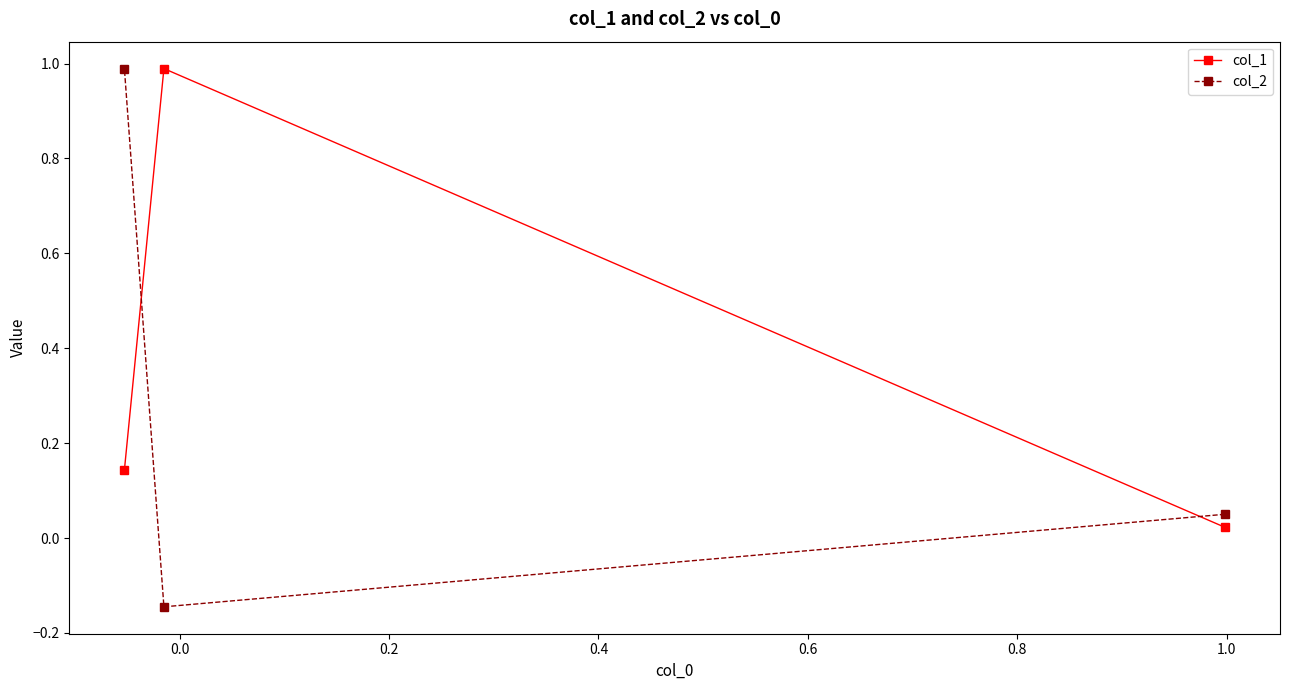

At how many categories does at least one series exceed 0?

3